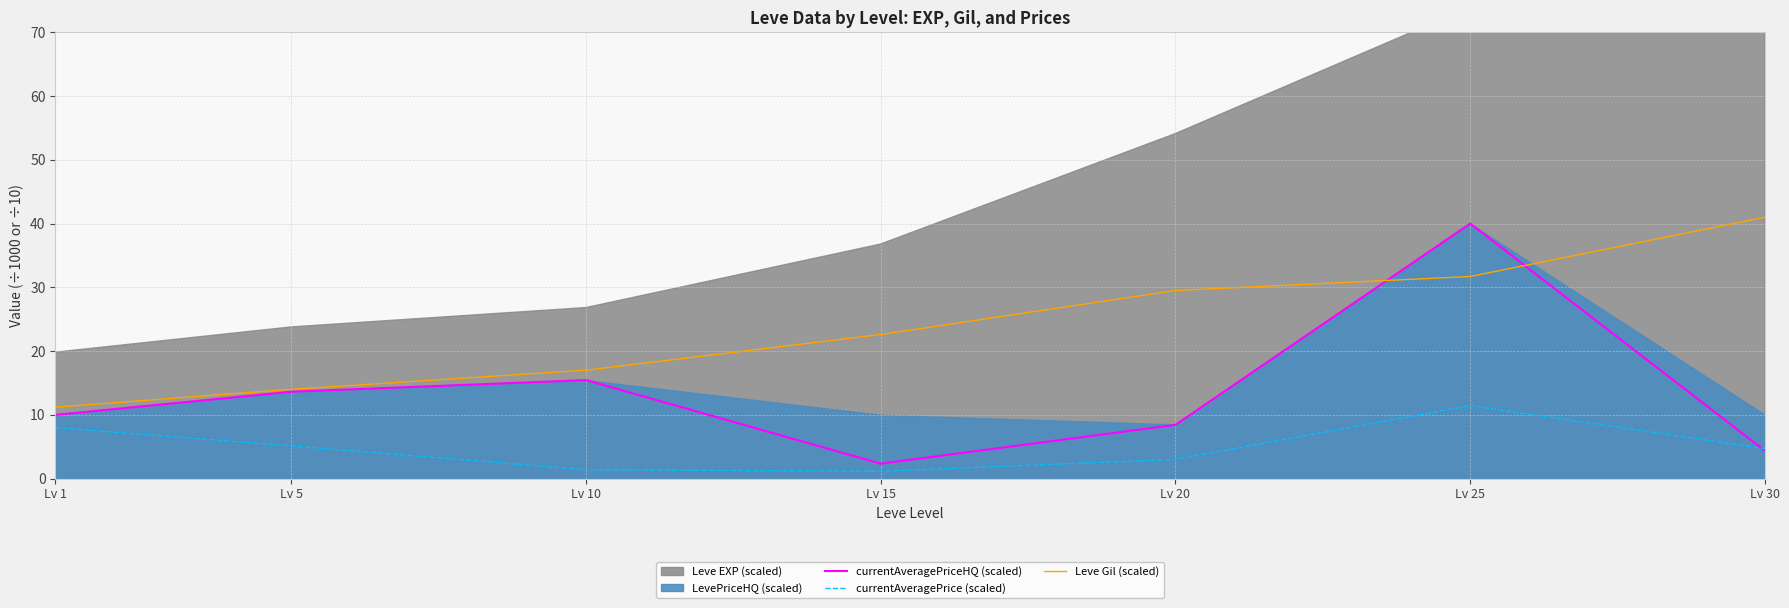

What is the value of the currentAveragePriceHQ (scaled) point at the 3rd from the left?

15.4